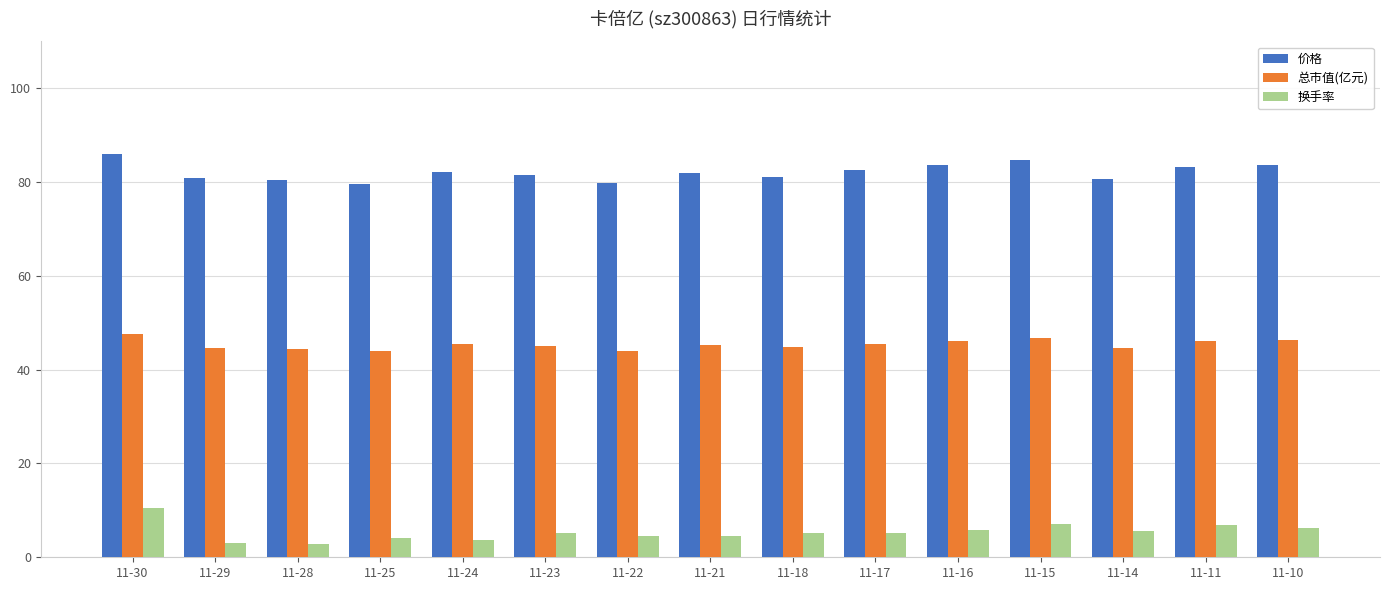

What are all the series names shown in the legend?

价格, 总市值(亿元), 换手率